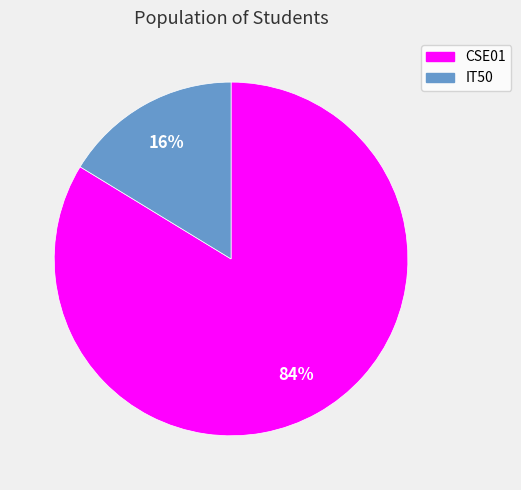

How many segments does this pie chart have?

2